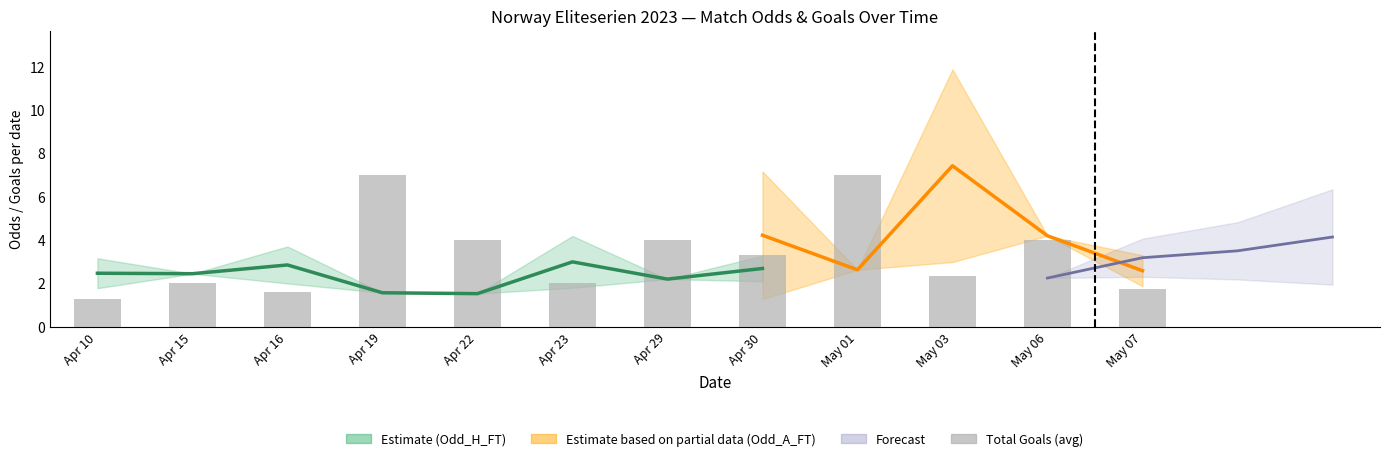

What is the sum of the values at Apr 19 and Apr 22?

11.0